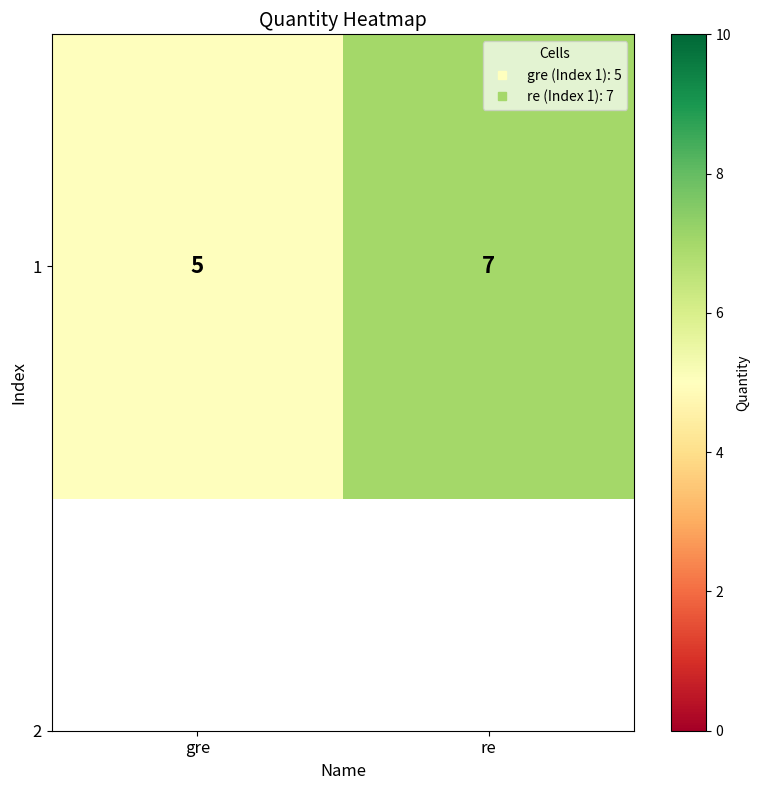

What is the average value?

6